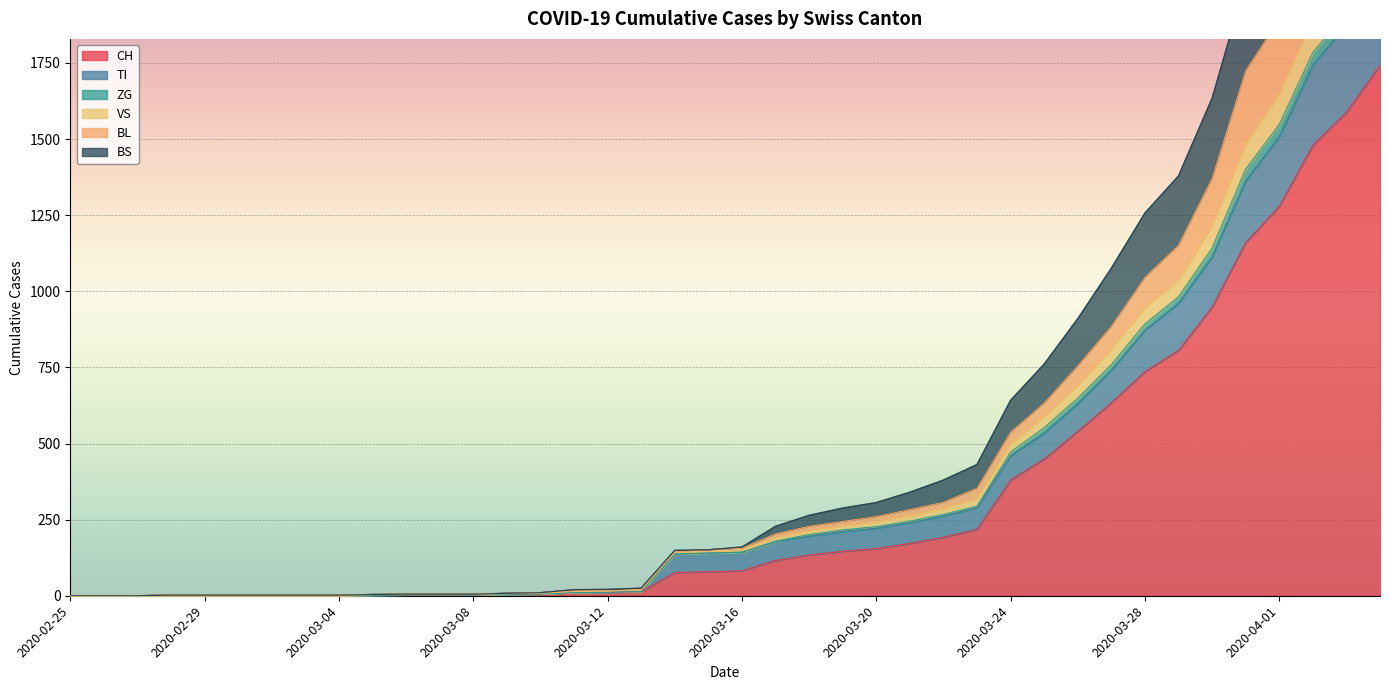

What is the label of the 32nd point from the right?

2020-03-04